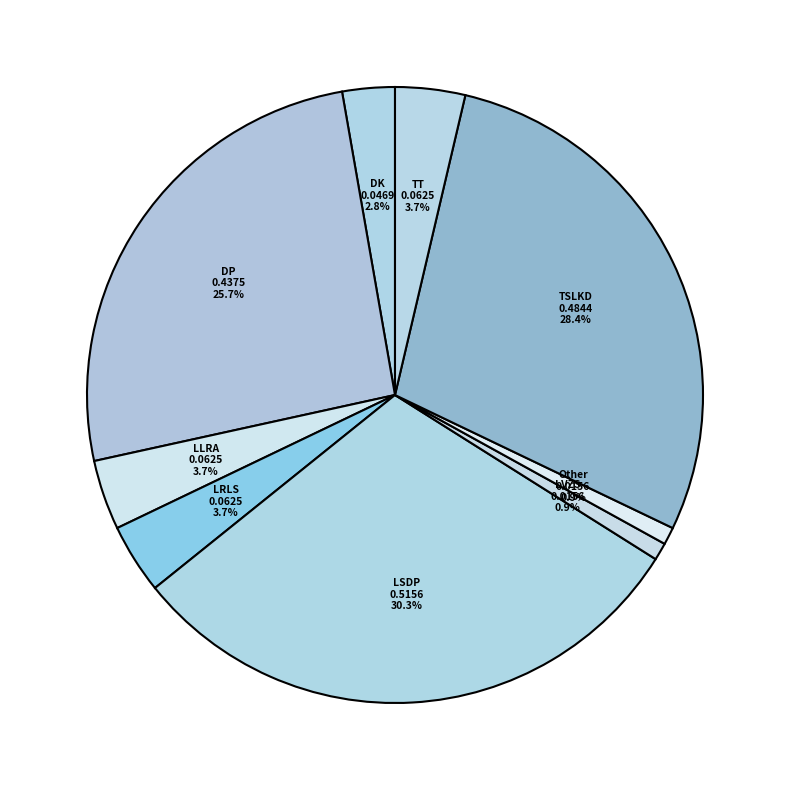

Does any single category account for the majority?

No